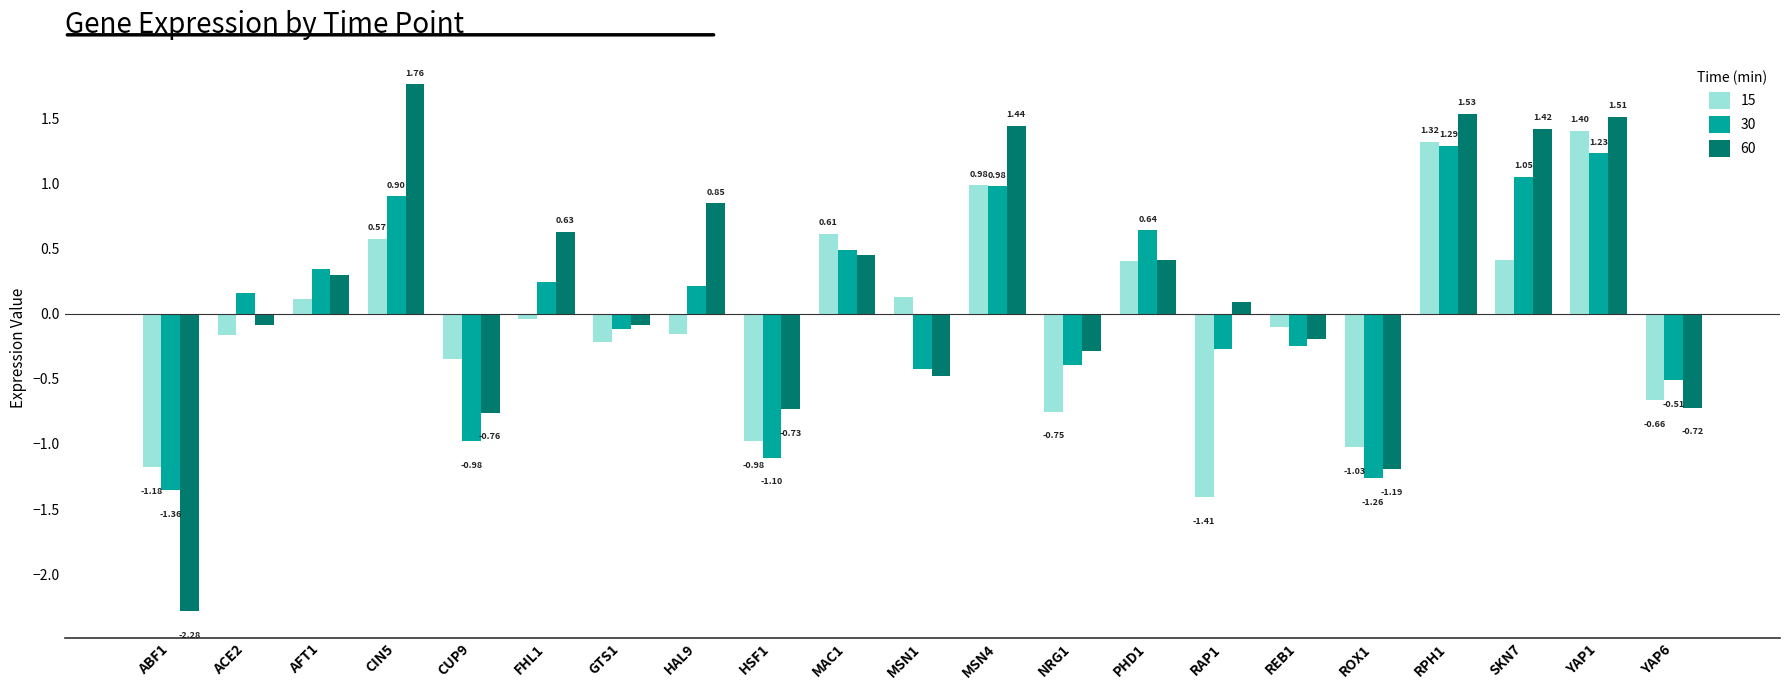

What is the sum of all 30 values?

0.9